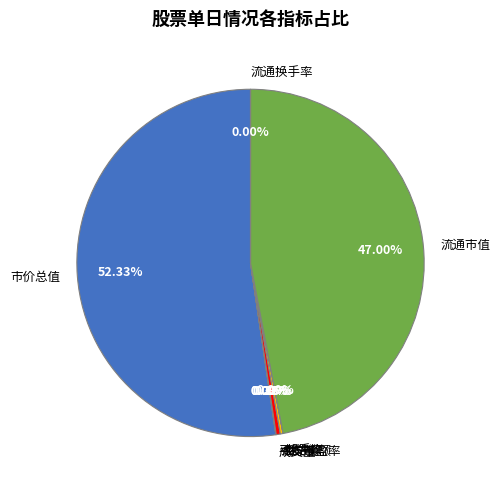

Which slice is the largest?

市价总值